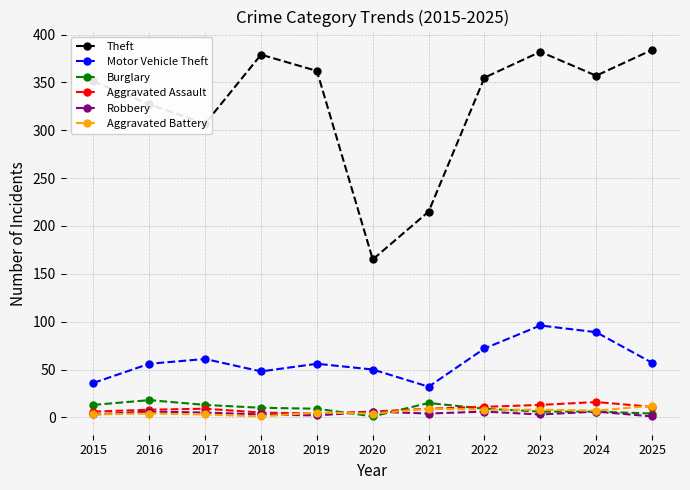

True or false: Motor Vehicle Theft and Burglary intersect in this chart.

False